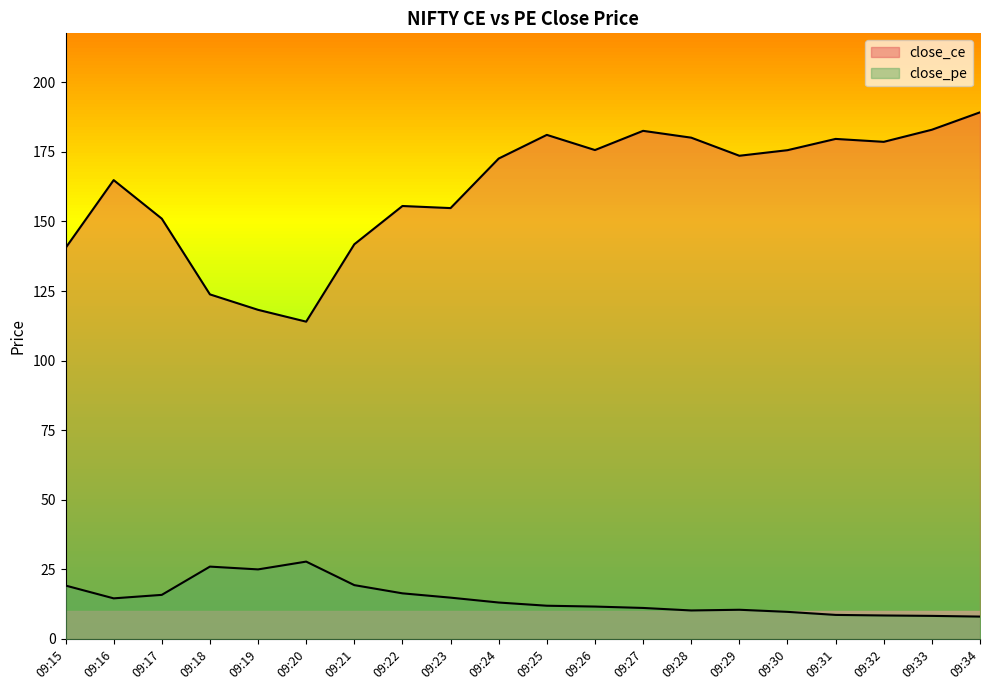

True or false: close_pe has a value of 10.5 at 09:15.

False